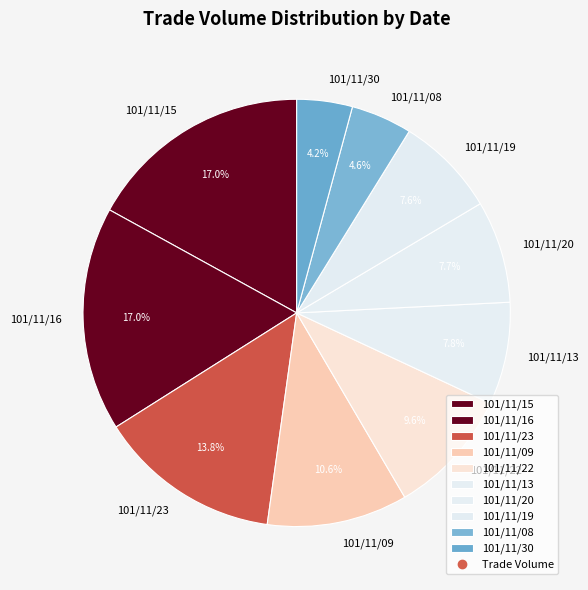

Which has a higher value, 101/11/16 or 101/11/22?

101/11/16